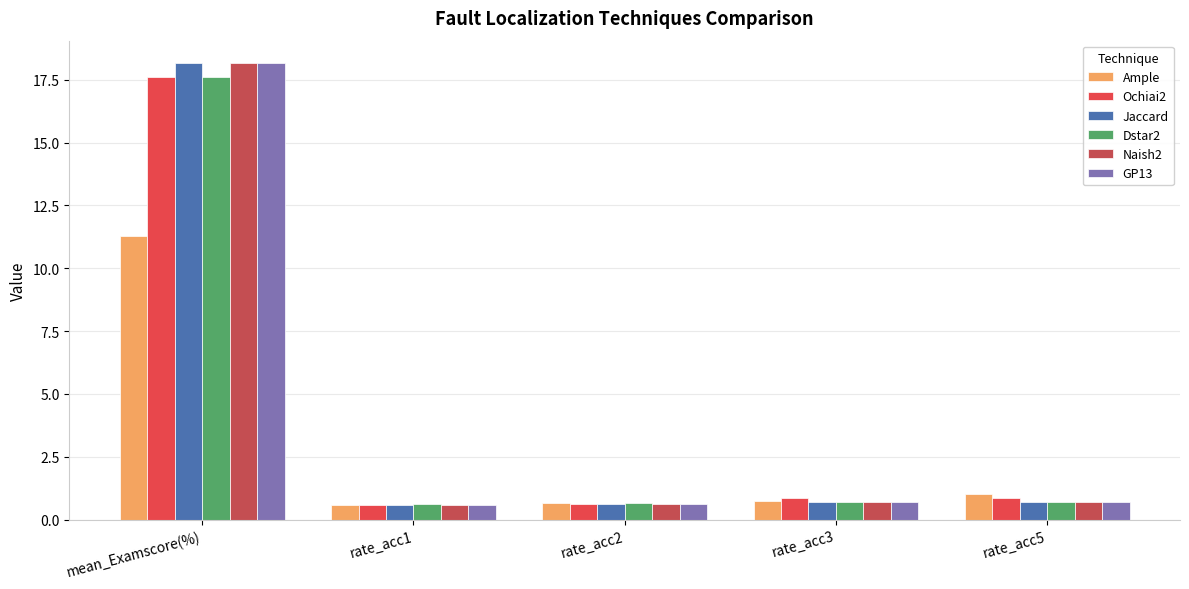

At rate_acc1, list the series in order from smallest to largest.

Ample, Ochiai2, Jaccard, Naish2, GP13, Dstar2